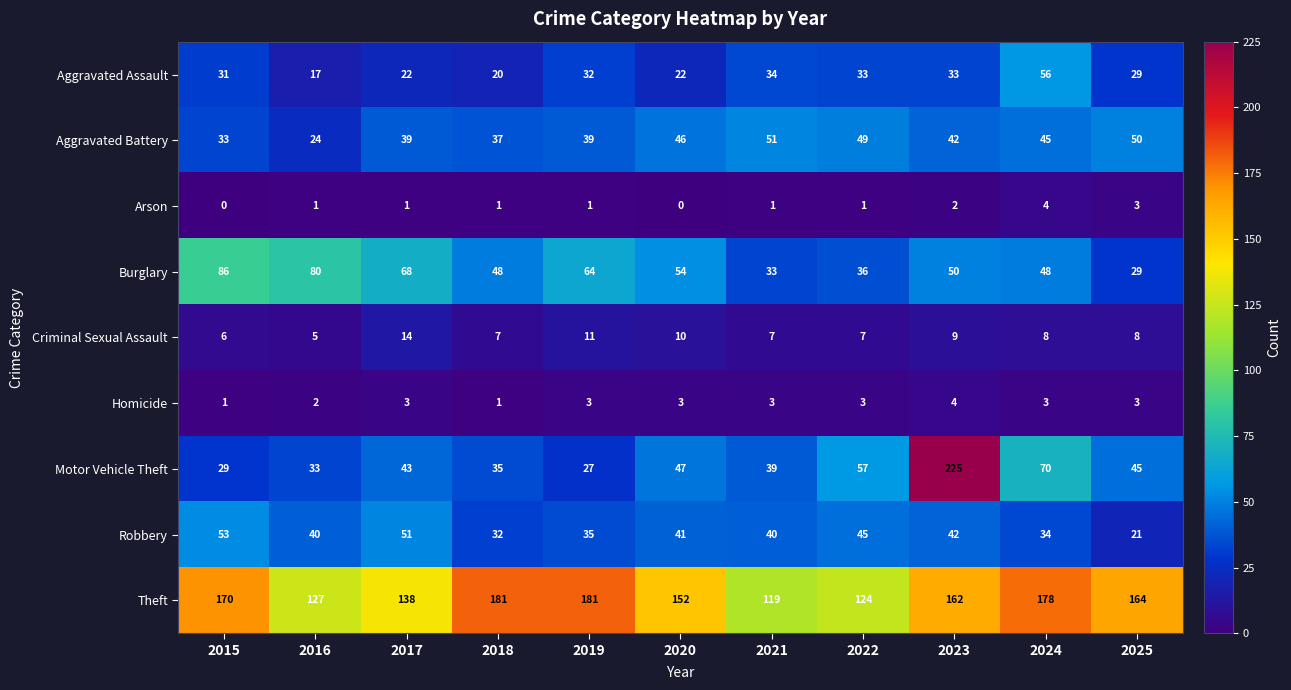

What is the difference between the Aggravated Assault values at 2020 and 2025?

7